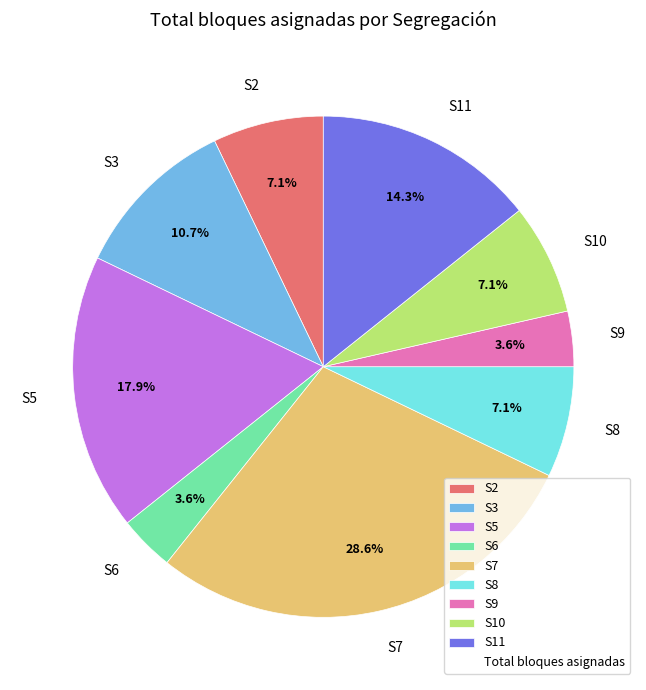

Which slice is the largest?

S7